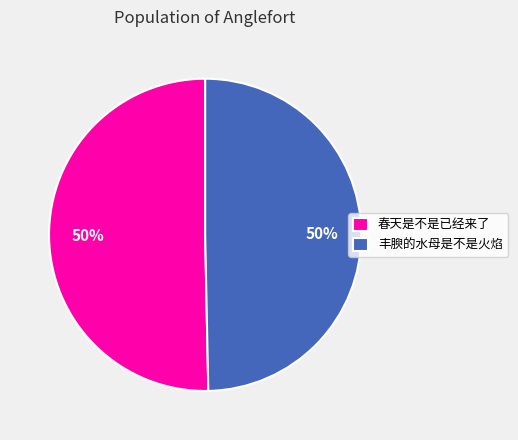

To the nearest percent, what is the average slice percentage?

50%